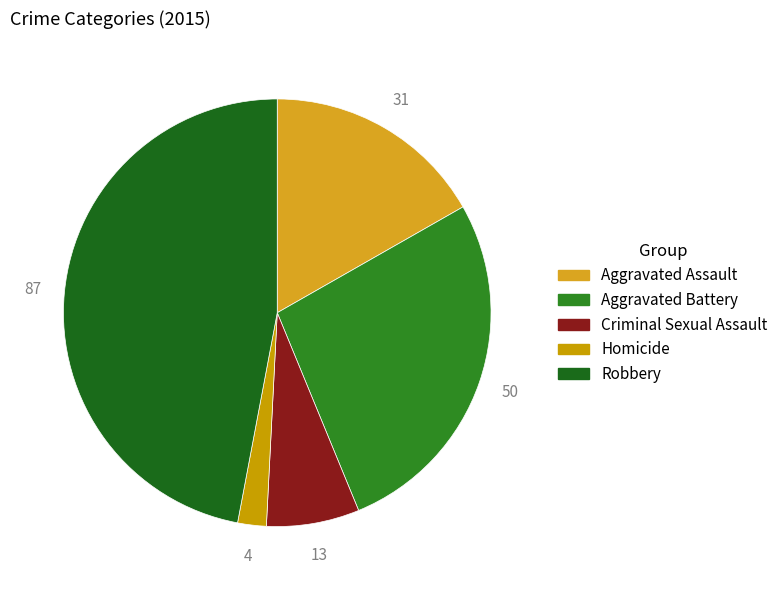

Is there any slice that represents more than half of the pie?

No